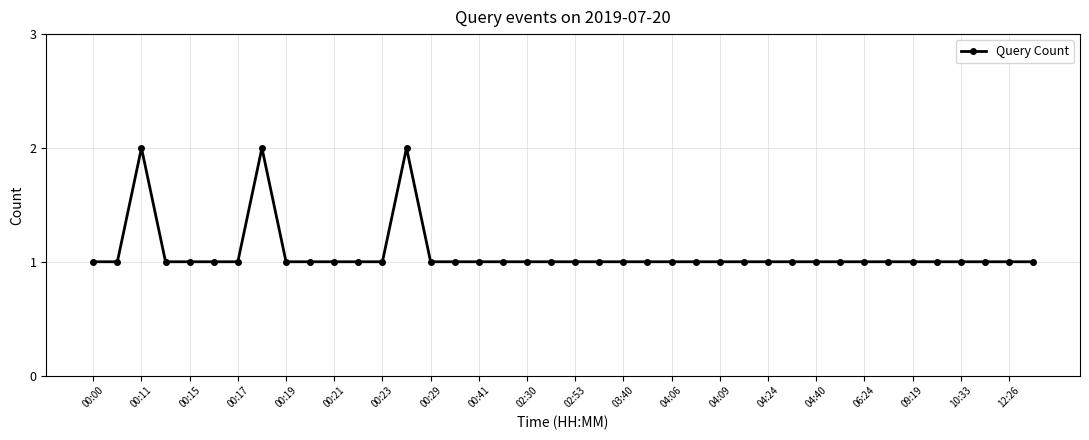

True or false: the data has more than 2 interior local peaks.

True